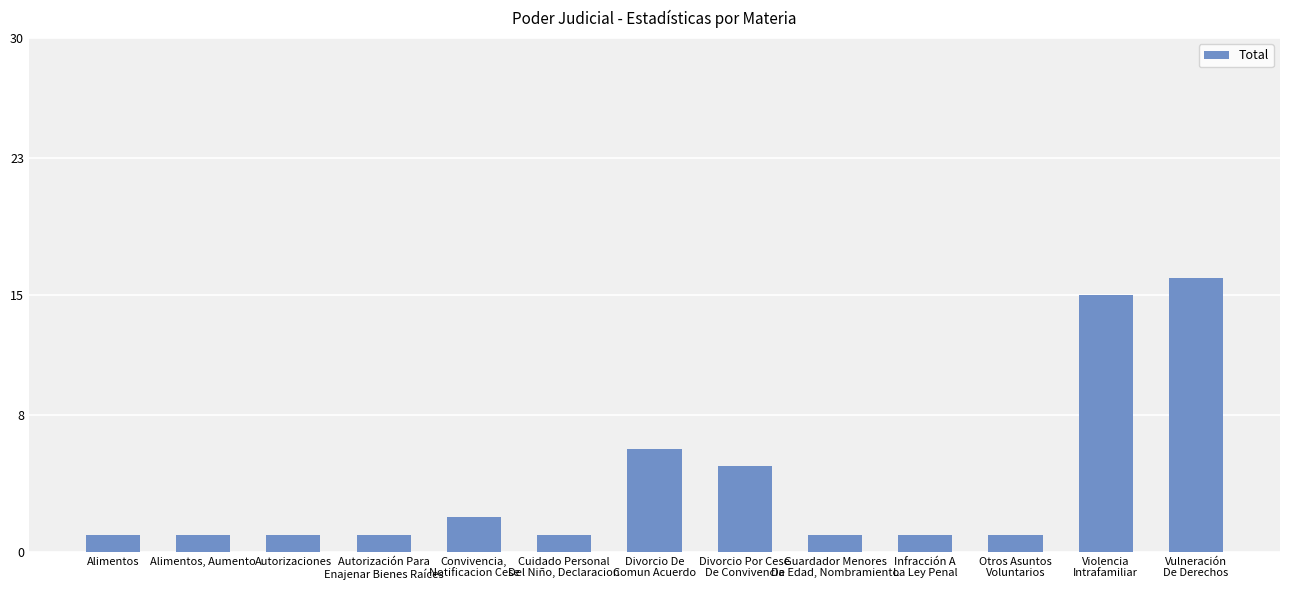

The value at Violencia
Intrafamiliar is 15. True or false?

True